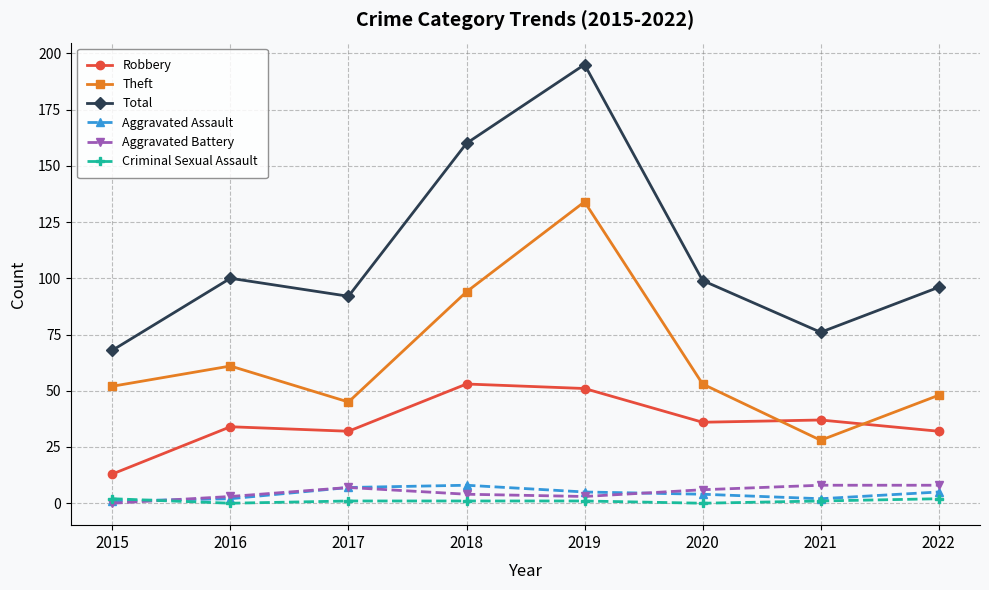

Which series has the widest spread of values?

Total